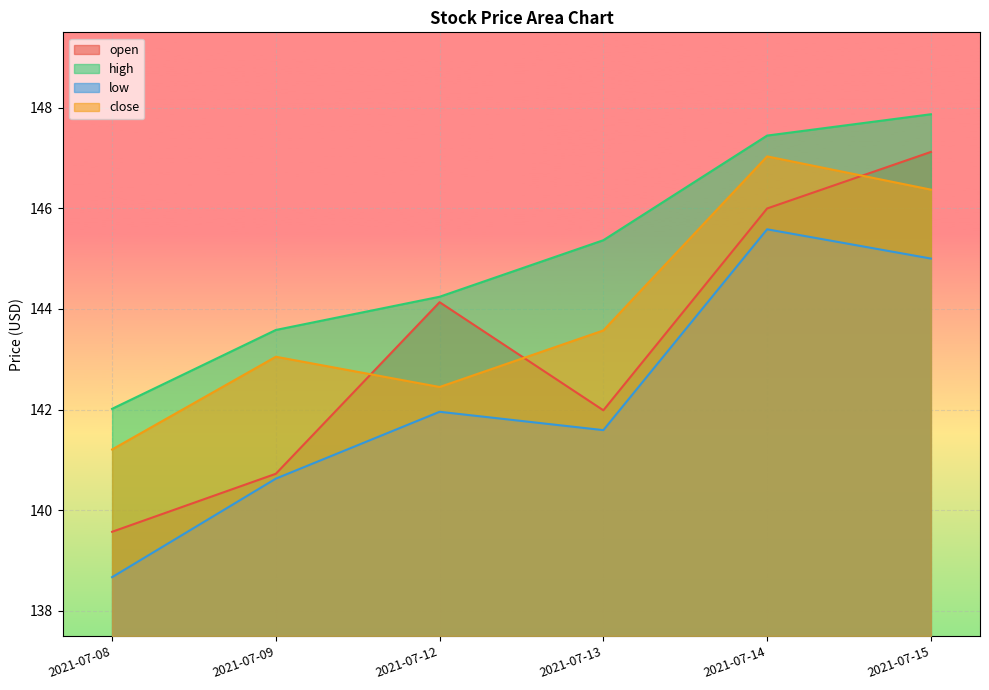

How many lines are shown in the chart?

4